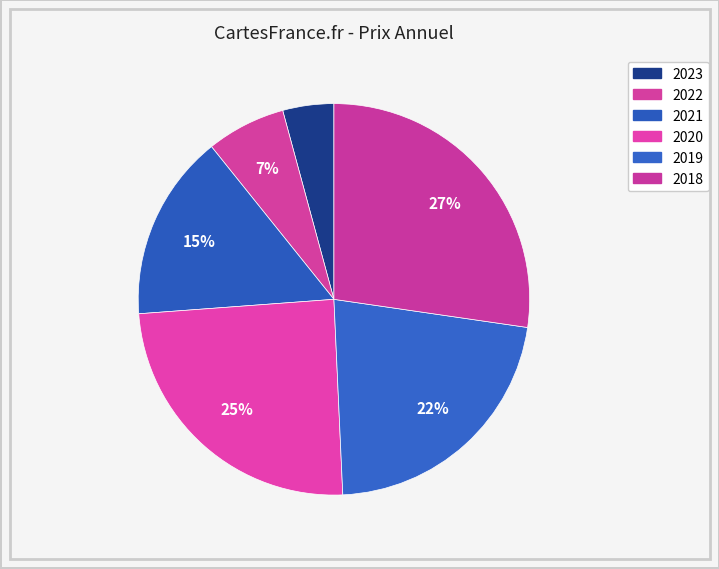

Which category has the smallest portion of the pie?

2023